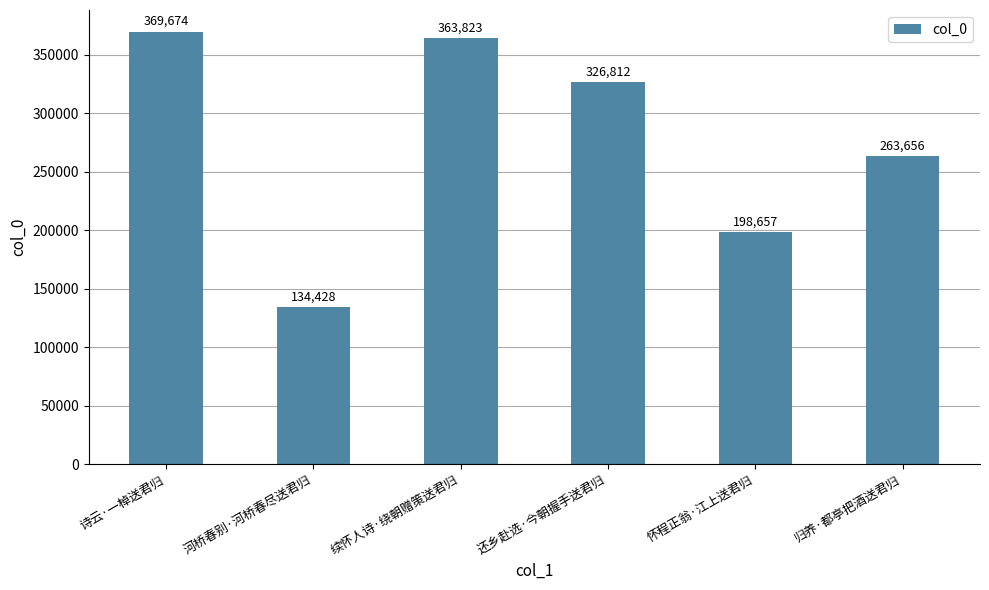

List the labels in order of value, largest first.

诗云·一棹送君归, 续怀人诗·绕朝赠策送君归, 还乡赴选·今朝握手送君归, 归养·都亭把酒送君归, 怀程正翁·江上送君归, 河桥春别·河桥春尽送君归